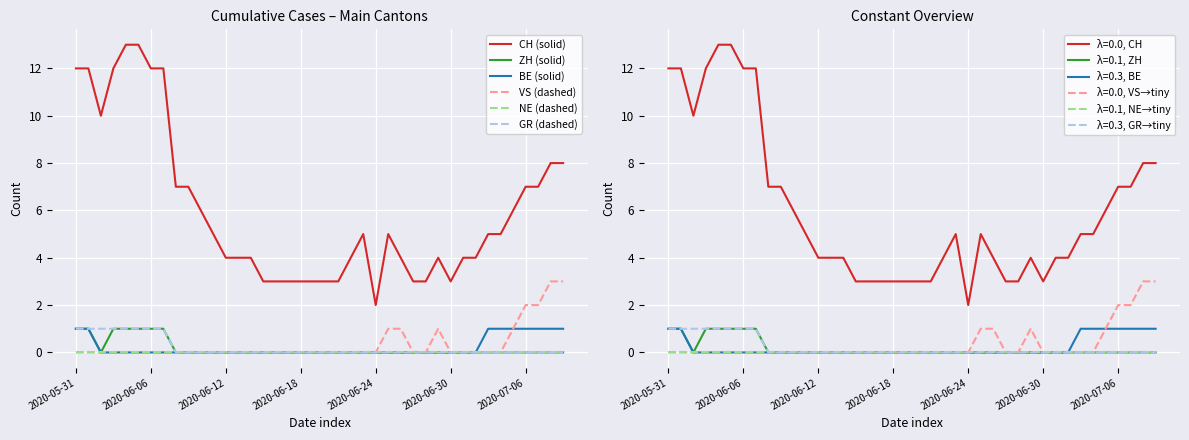

True or false: ZH (solid) and GR (dashed) cross at least once.

False